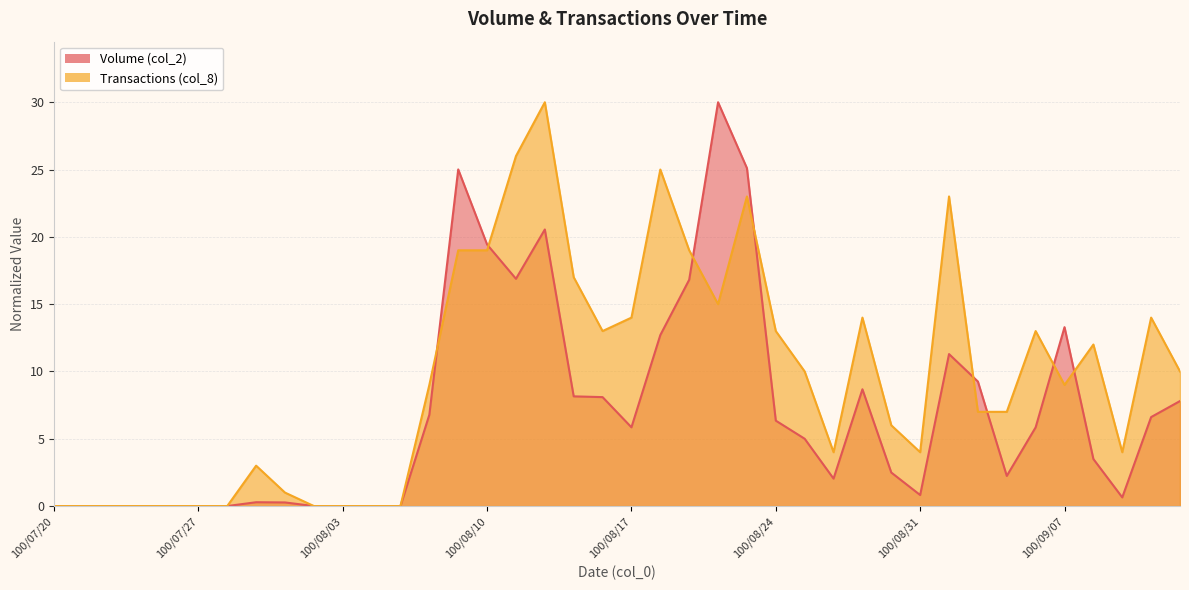

Reading left to right, what are all the values shown in this chart?

Volume (col_2): 100/07/20=0.0	100/07/21=0.0	100/07/22=0.0	100/07/25=0.0	100/07/26=0.0	100/07/27=0.0	100/07/28=0.0	100/07/29=0.3	100/08/01=0.3	100/08/02=0.0	100/08/03=0.0	100/08/04=0.0	100/08/05=0.0	100/08/08=6.8	100/08/09=25.0	100/08/10=19.4	100/08/11=16.9	100/08/12=20.5	100/08/15=8.1	100/08/16=8.1	100/08/17=5.8	100/08/18=12.7	100/08/19=16.8	100/08/22=30.0	100/08/23=25.1	100/08/24=6.3	100/08/25=5.0	100/08/26=2.0	100/08/29=8.7	100/08/30=2.5	100/08/31=0.8	100/09/01=11.3	100/09/02=9.3	100/09/05=2.2	100/09/06=5.8	100/09/07=13.3	100/09/08=3.5	100/09/09=0.6	100/09/13=6.6	100/09/14=7.8
Transactions (col_8): 100/07/20=0.0	100/07/21=0.0	100/07/22=0.0	100/07/25=0.0	100/07/26=0.0	100/07/27=0.0	100/07/28=0.0	100/07/29=3.0	100/08/01=1.0	100/08/02=0.0	100/08/03=0.0	100/08/04=0.0	100/08/05=0.0	100/08/08=9.0	100/08/09=19.0	100/08/10=19.0	100/08/11=26.0	100/08/12=30.0	100/08/15=17.0	100/08/16=13.0	100/08/17=14.0	100/08/18=25.0	100/08/19=19.0	100/08/22=15.0	100/08/23=23.0	100/08/24=13.0	100/08/25=10.0	100/08/26=4.0	100/08/29=14.0	100/08/30=6.0	100/08/31=4.0	100/09/01=23.0	100/09/02=7.0	100/09/05=7.0	100/09/06=13.0	100/09/07=9.0	100/09/08=12.0	100/09/09=4.0	100/09/13=14.0	100/09/14=10.0